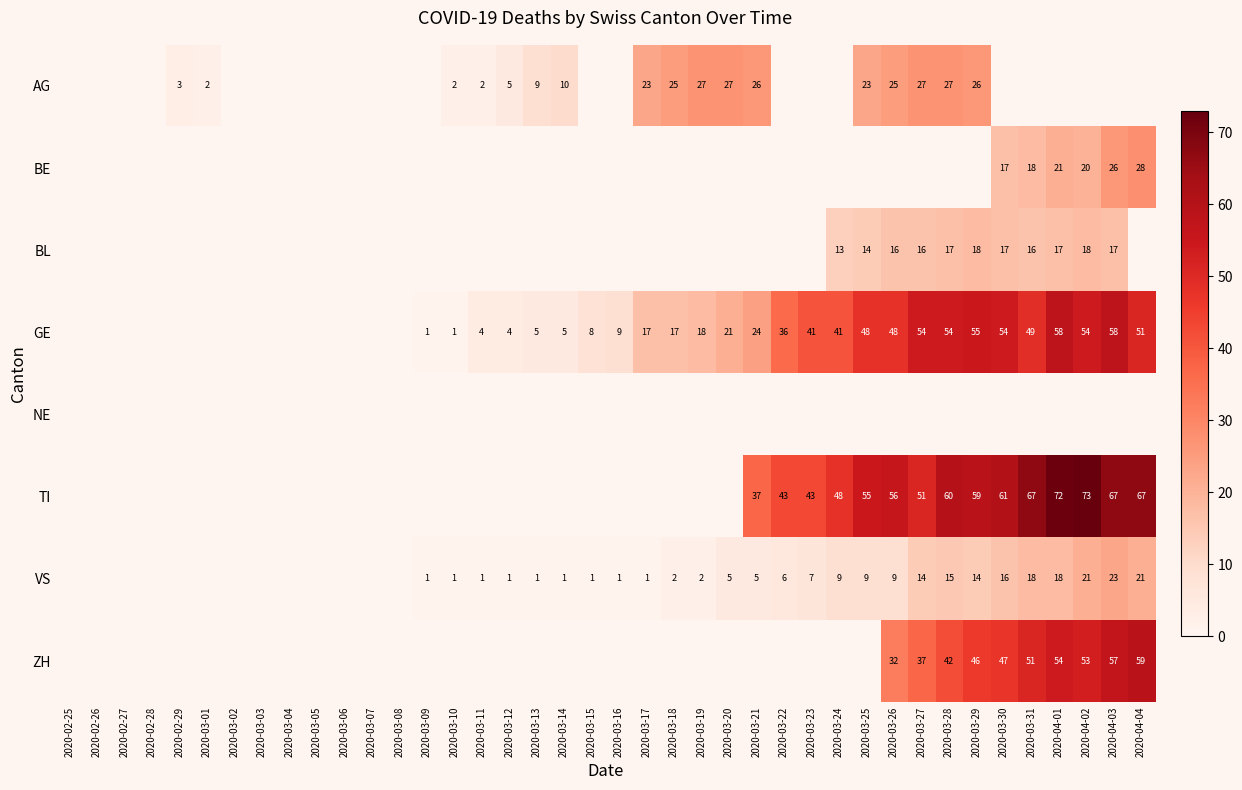

At which category is the sum across all series the highest?

2020-04-03